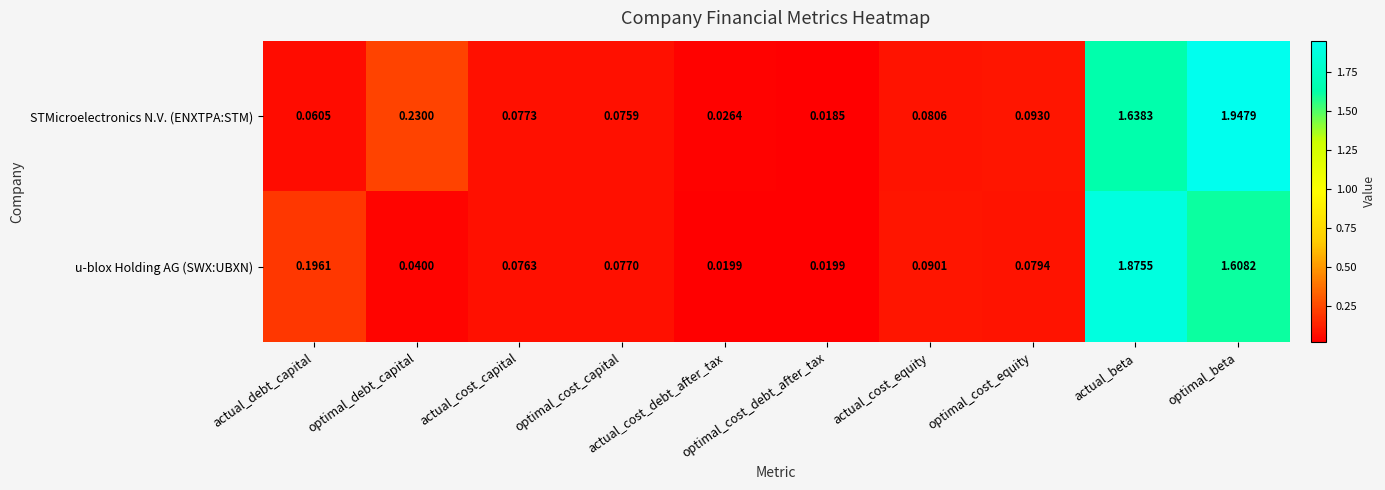

Which series has the largest total across all categories?

STMicroelectronics N.V. (ENXTPA:STM)